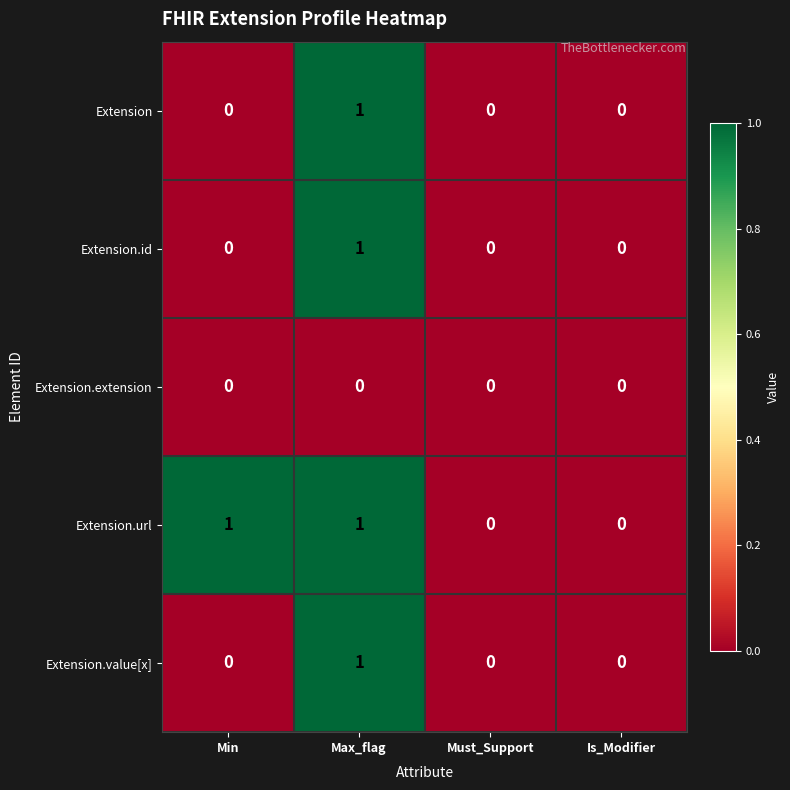

Reading left to right, extract all data points from this chart.

Extension: 0	1	0	0
Extension.id: 0	1	0	0
Extension.extension: 0	0	0	0
Extension.url: 1	1	0	0
Extension.value[x]: 0	1	0	0